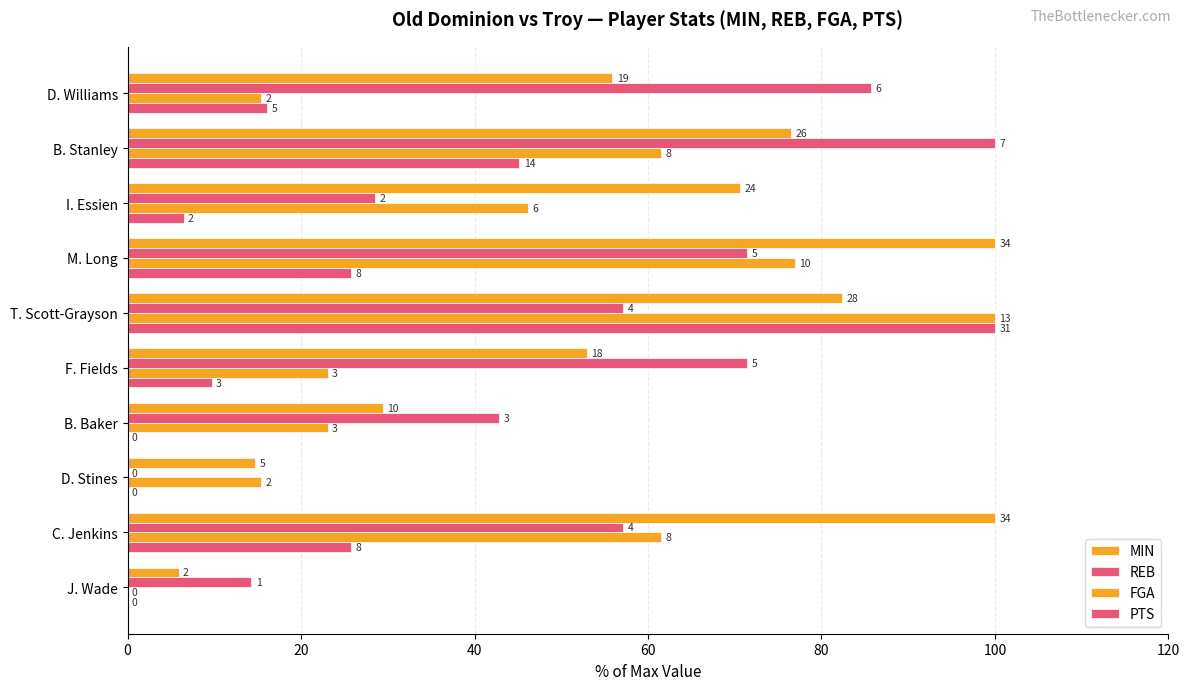

What is the label of the 9th bar from the left?

C. Jenkins